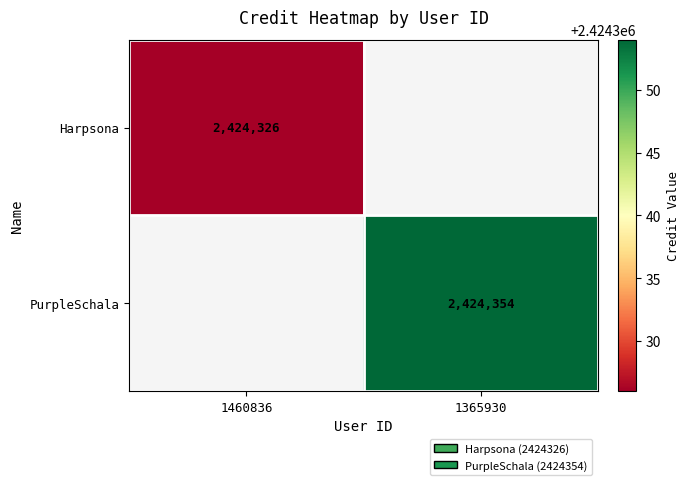

Is it true that PurpleSchala equals 2424354 at 1365930?

True